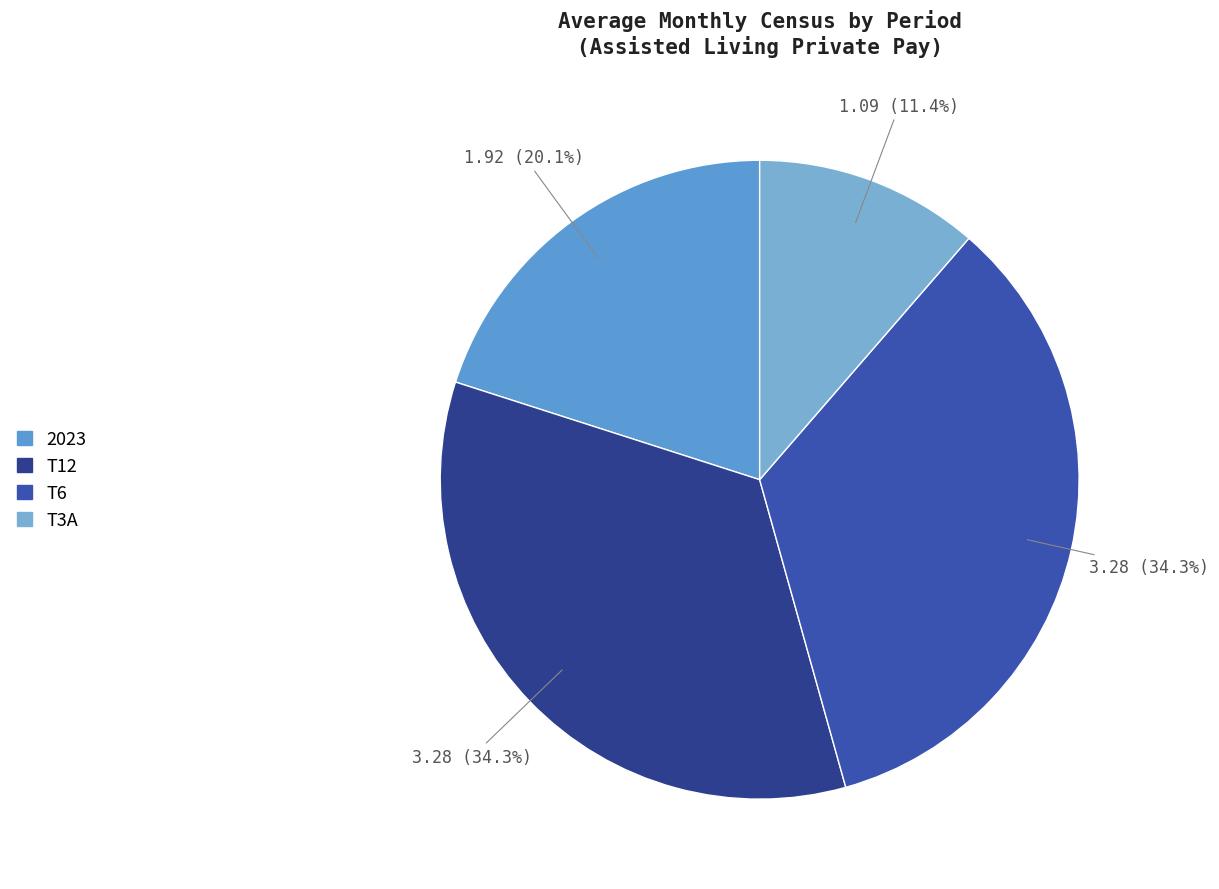

How many segments does this pie chart have?

4